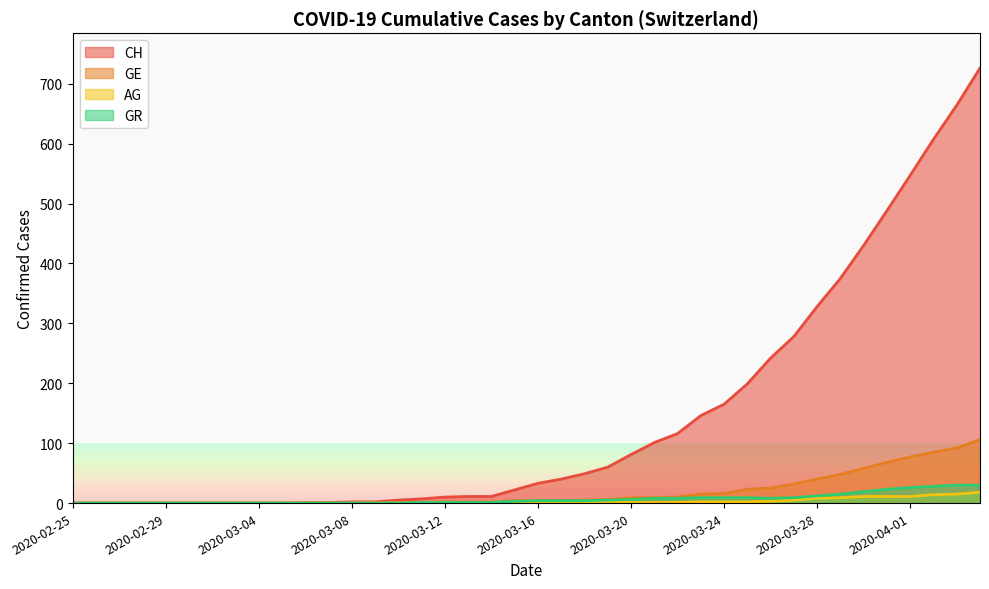

Count the number of data series in this chart.

4